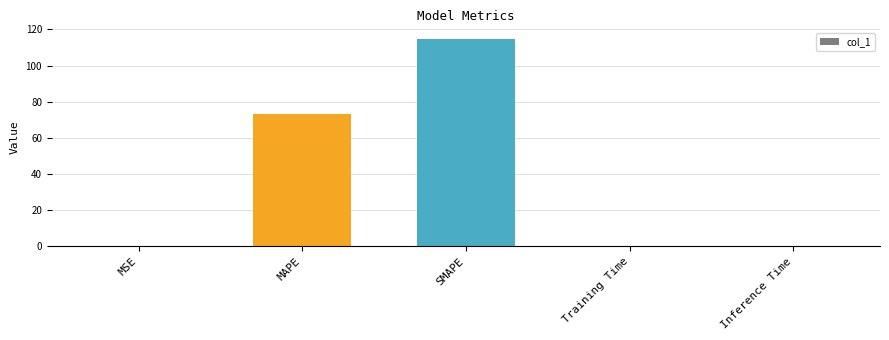

What is the greatest value displayed?

114.9